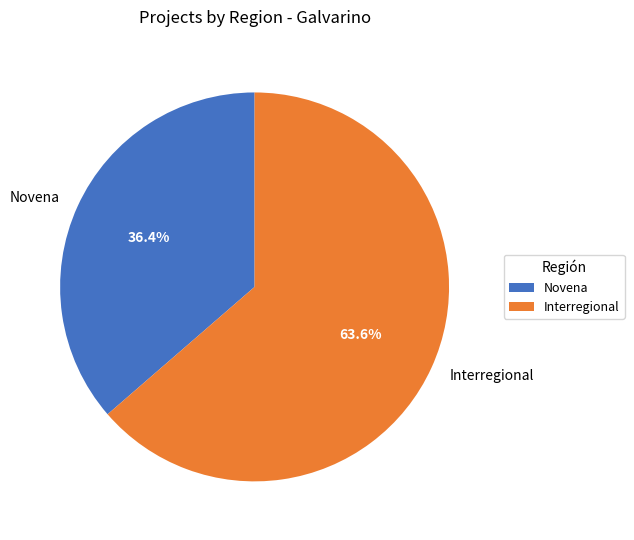

Between Novena and Interregional, which is larger?

Interregional